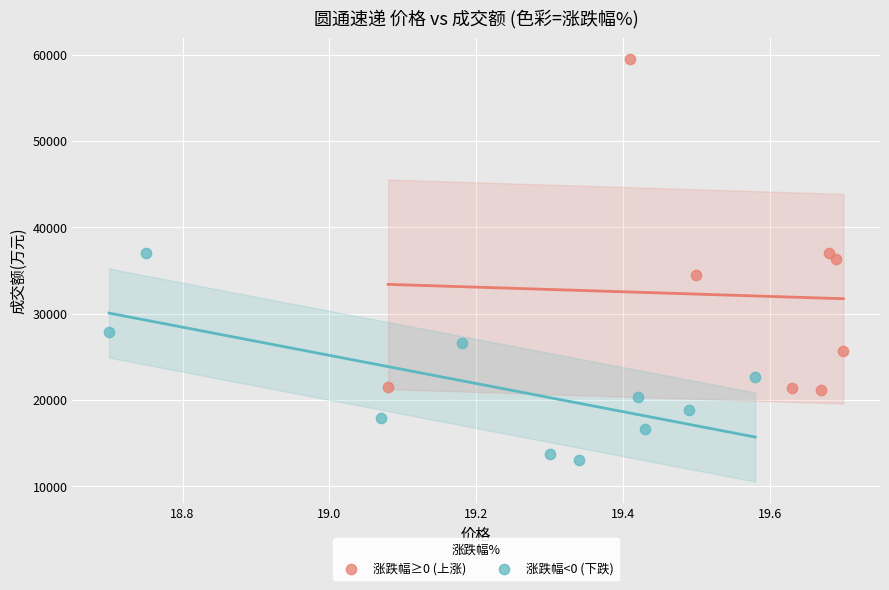

Which series has the widest spread of Y values?

涨跌幅≥0 (上涨)